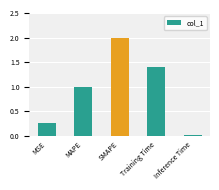

What is the sum of all values?

4.7